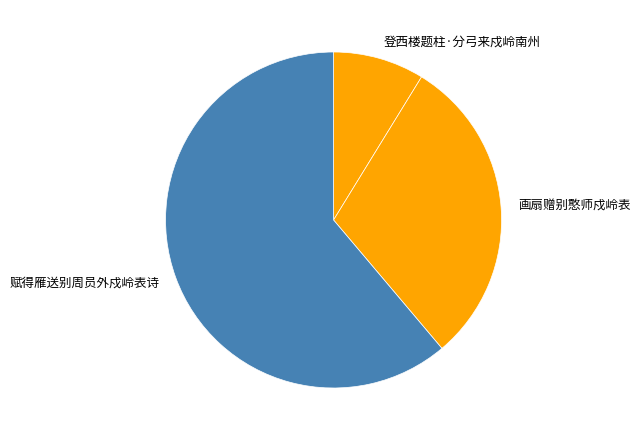

Rank the categories by value from lowest to highest.

登西楼题柱·分弓来戍岭南州, 画扇赠别憨师戍岭表, 赋得雁送别周员外戍岭表诗